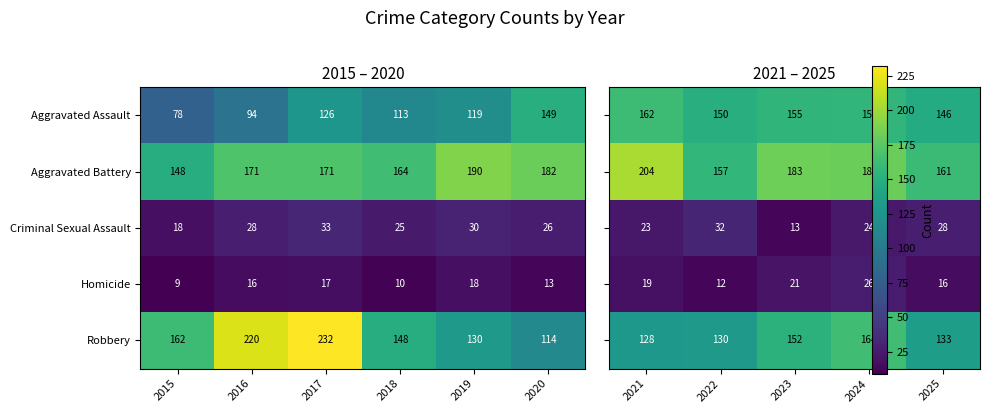

What is the difference between the Aggravated Battery values at 2020 and 2018?

18